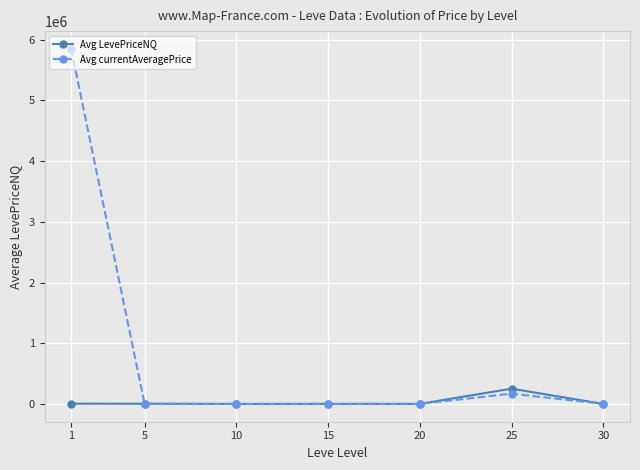

Rank the series by their average value, from lowest to highest.

Avg LevePriceNQ, Avg currentAveragePrice